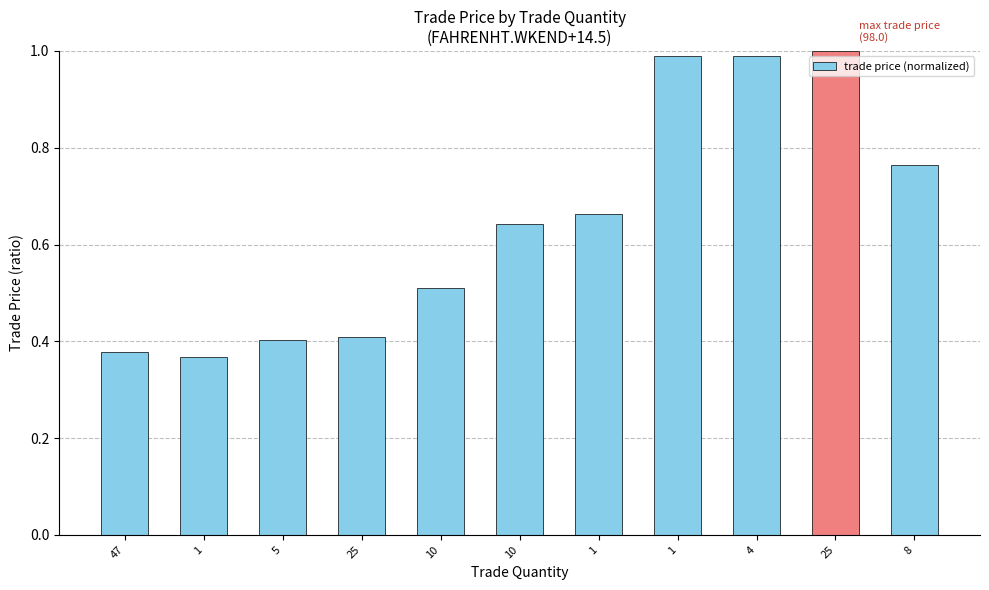

Does the chart contain any negative values?

No